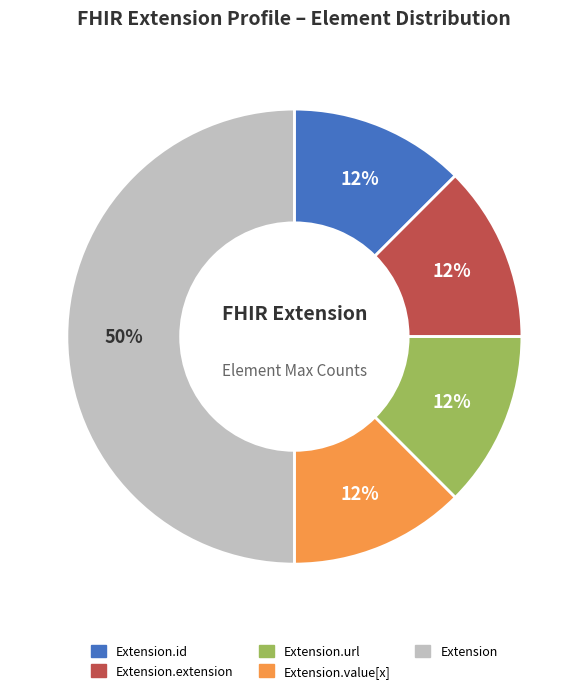

Count the number of slices in the pie.

5